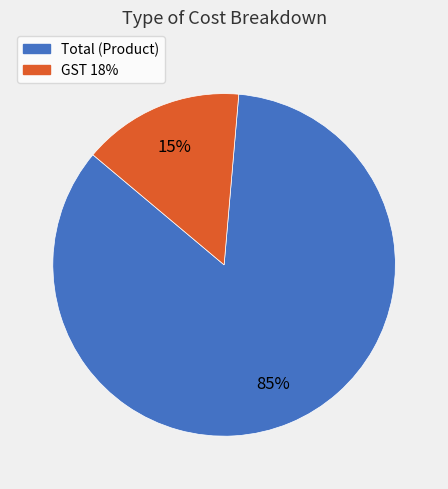

True or false: Total (Product) accounts for 85% of the total.

True